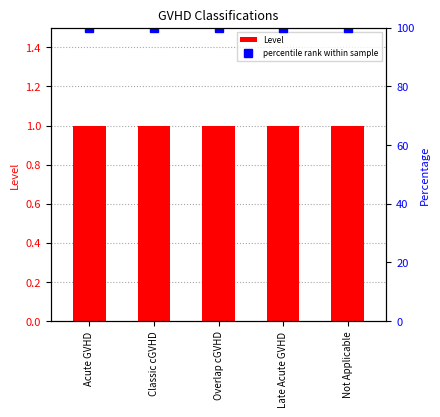

Reading left to right, transcribe all the data shown in this chart.

Level: Acute GVHD=1	Classic cGVHD=1	Overlap cGVHD=1	Late Acute GVHD=1	Not Applicable=1
percentile rank within sample: Acute GVHD=100	Classic cGVHD=100	Overlap cGVHD=100	Late Acute GVHD=100	Not Applicable=100